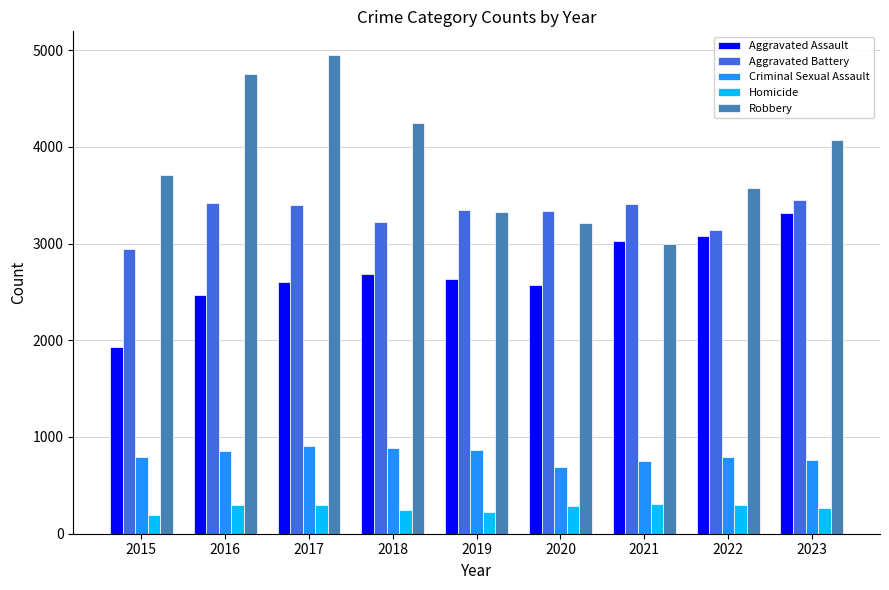

Which category has the highest value across all series?

2017